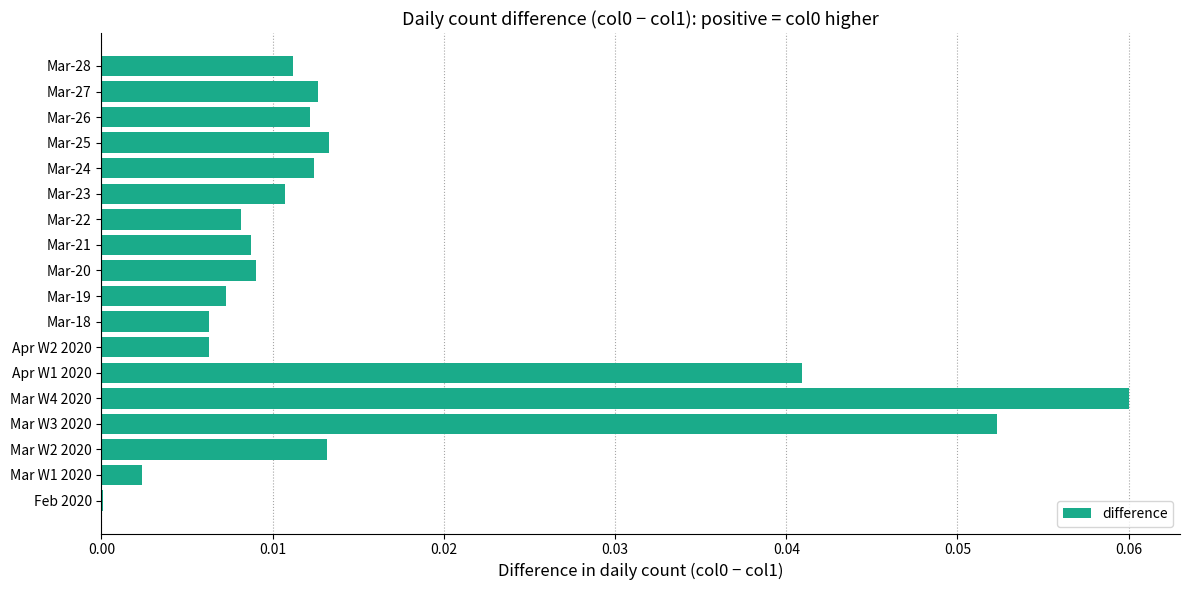

How many distinct data groups are displayed?

1